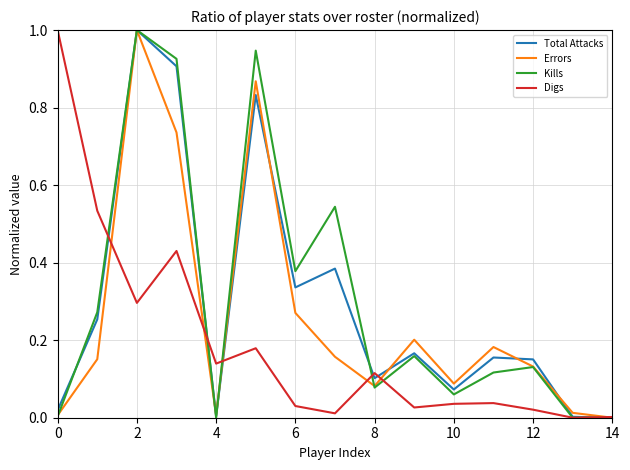

What is the highest value of the Digs series?

1.0